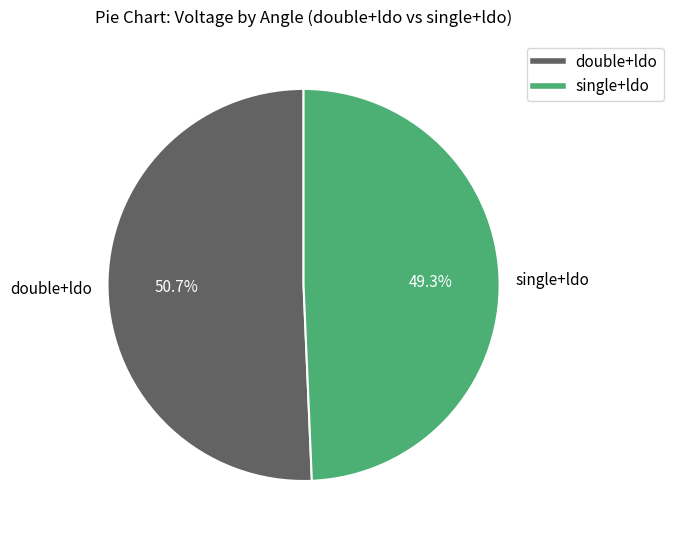

Is there any slice that represents more than half of the pie?

Yes